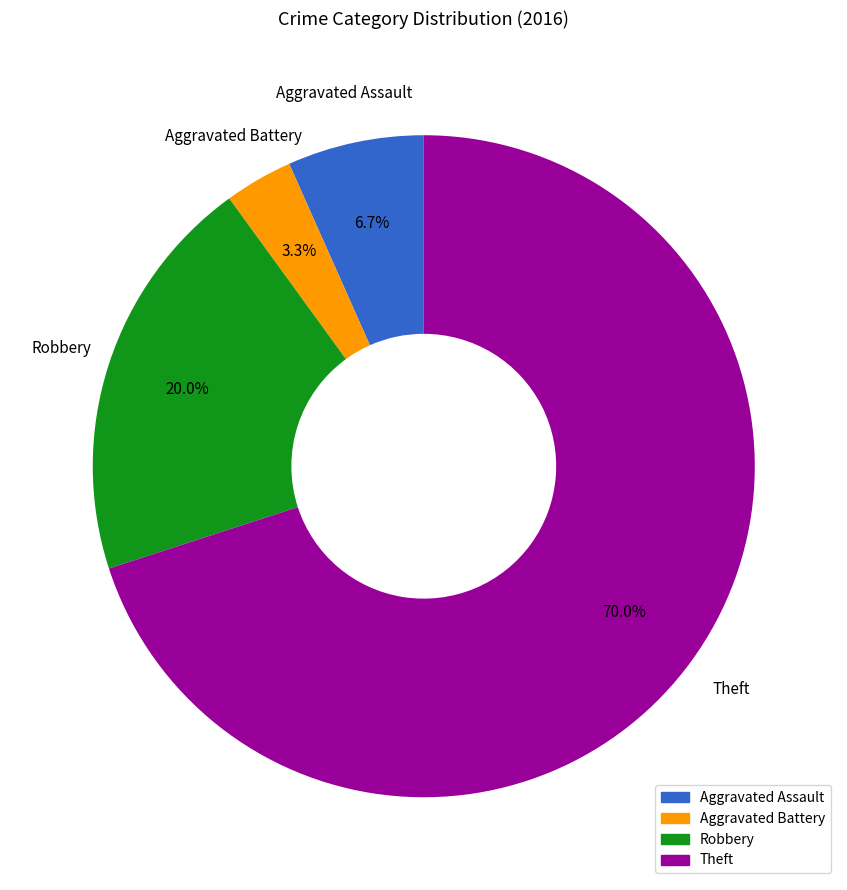

Rank the categories by value from lowest to highest.

Aggravated Battery, Aggravated Assault, Robbery, Theft